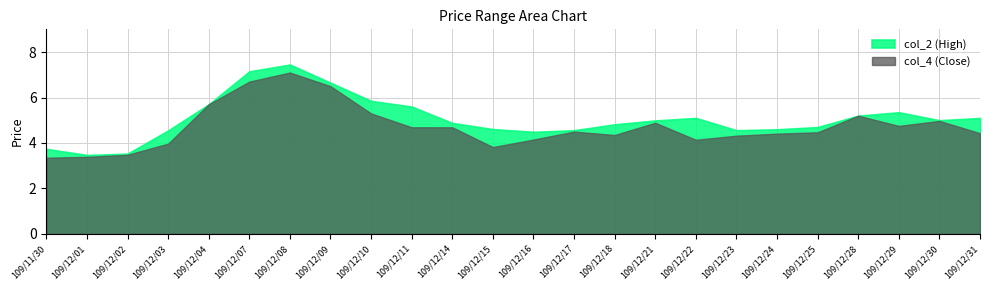

True or false: col_2 (High) and col_4 (Close) intersect in this chart.

False